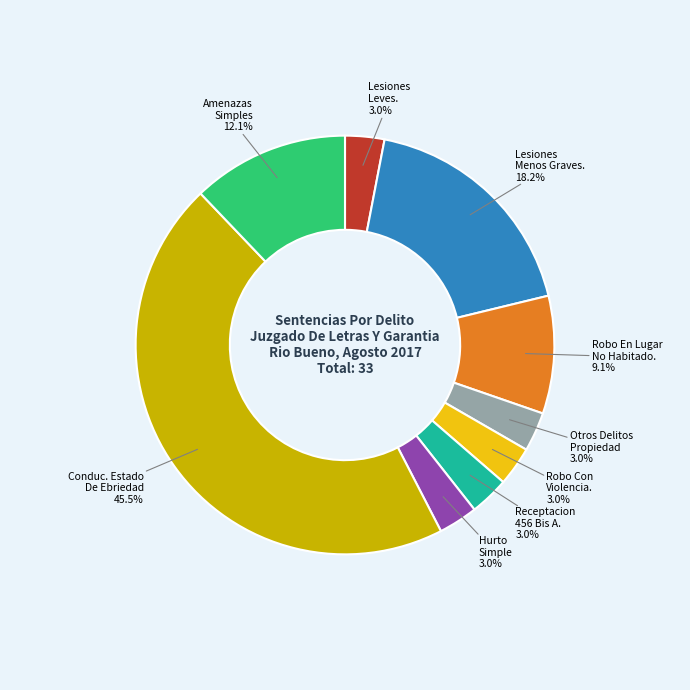

Is there a majority slice in this chart?

No